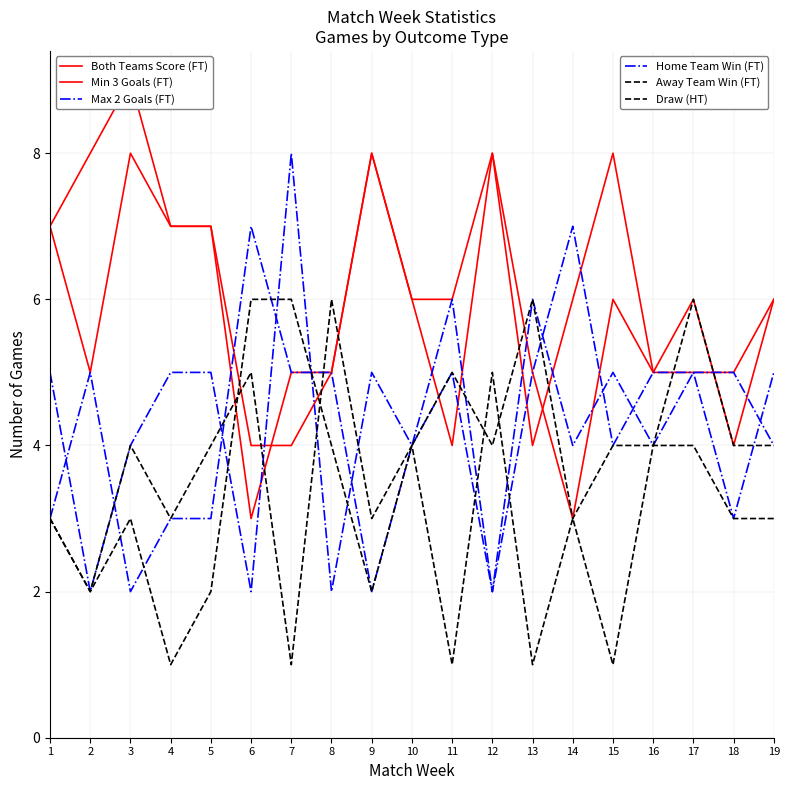

Does the chart have visible grid lines?

Yes